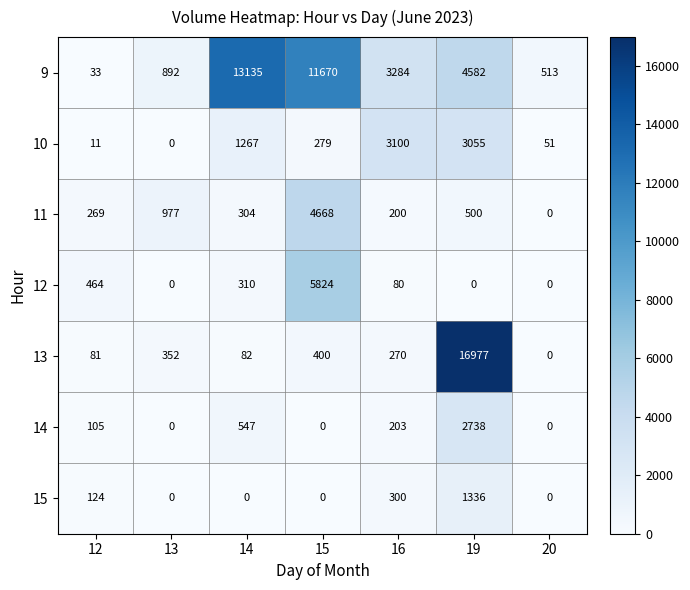

How many data points does each series have?

7